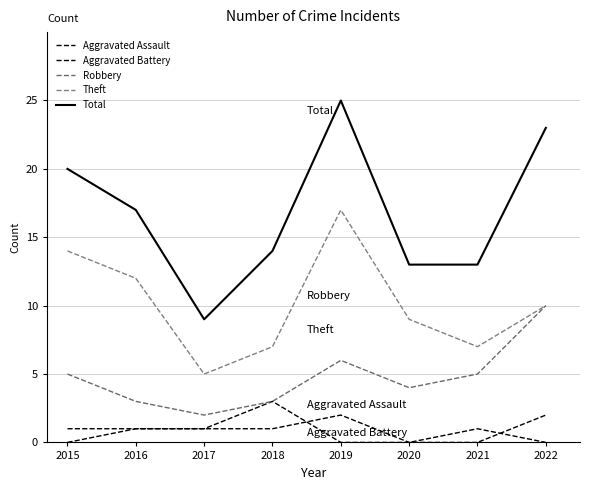

How many lines are shown in the chart?

5